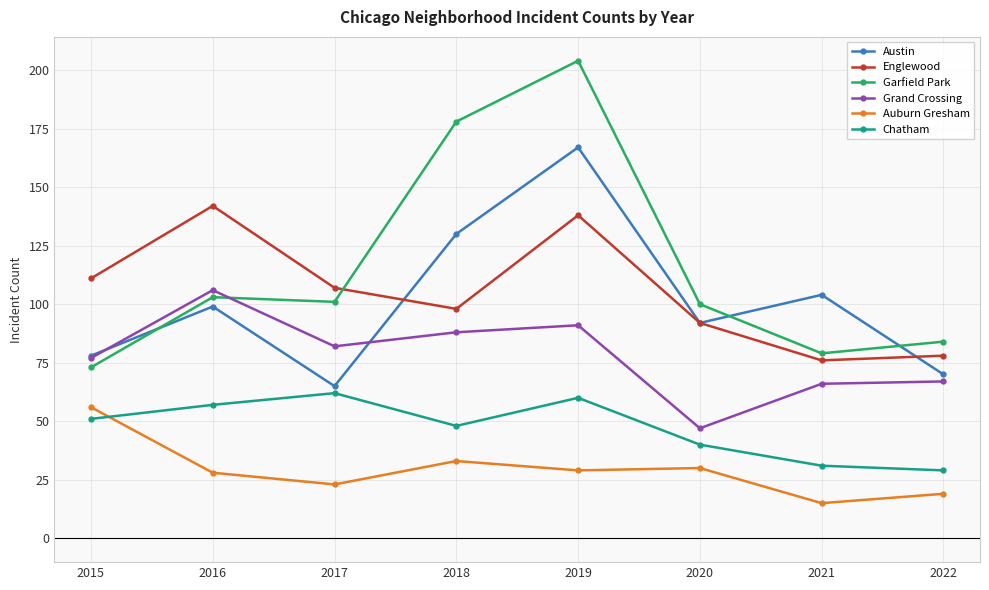

At which category does the chart reach its minimum across all series?

2021